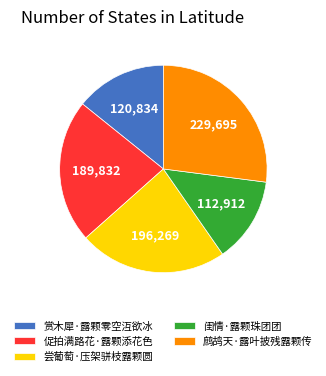

What is the ratio of the value at 尝葡萄·压架骈枝露颗圆 to the value at 鹧鸪天·露叶披残露颗传?

0.9